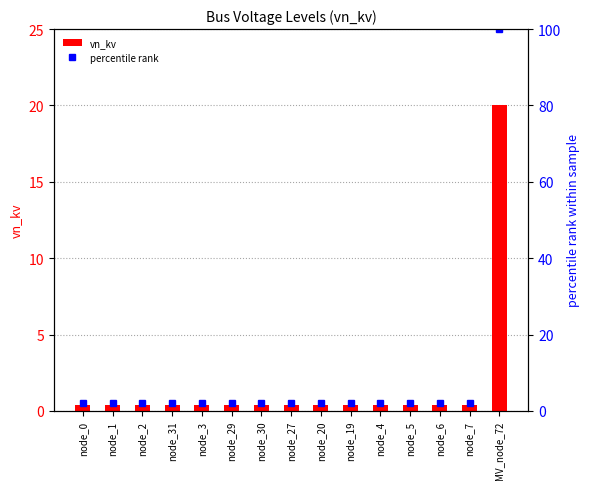

What are all the series names shown in the legend?

vn_kv, percentile rank